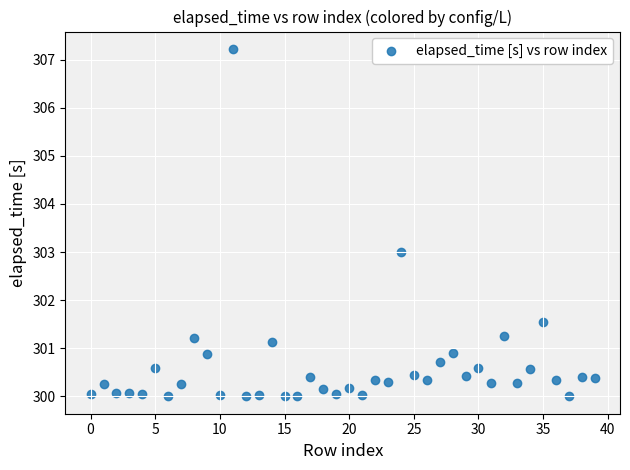

What is the range of Y values (max minus min)?

7.2